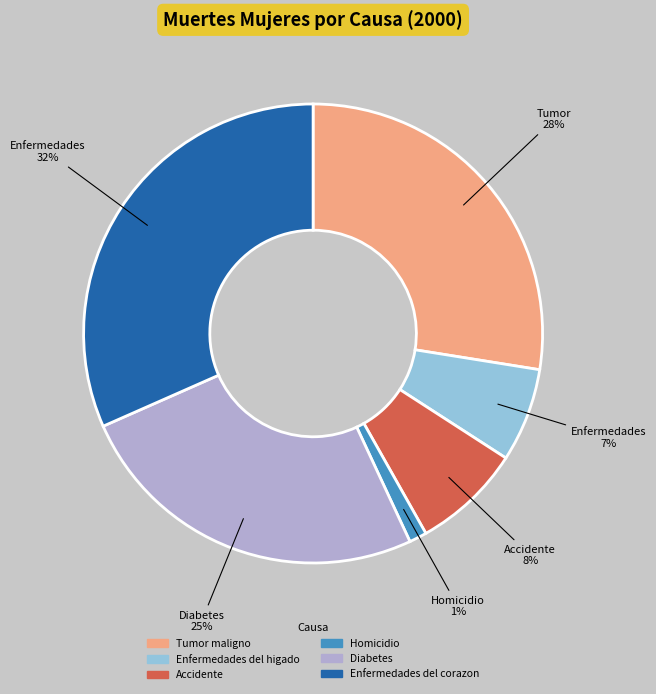

Is the sum of Enfermedades del higado and Diabetes greater than half?

No